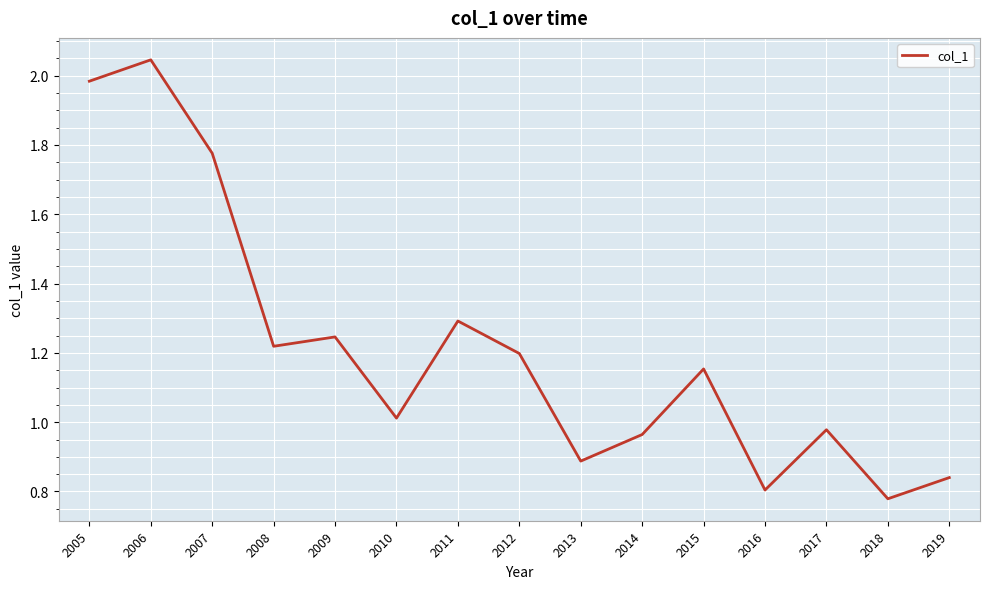

What is the difference between the values at 2012 and 2007?

0.6